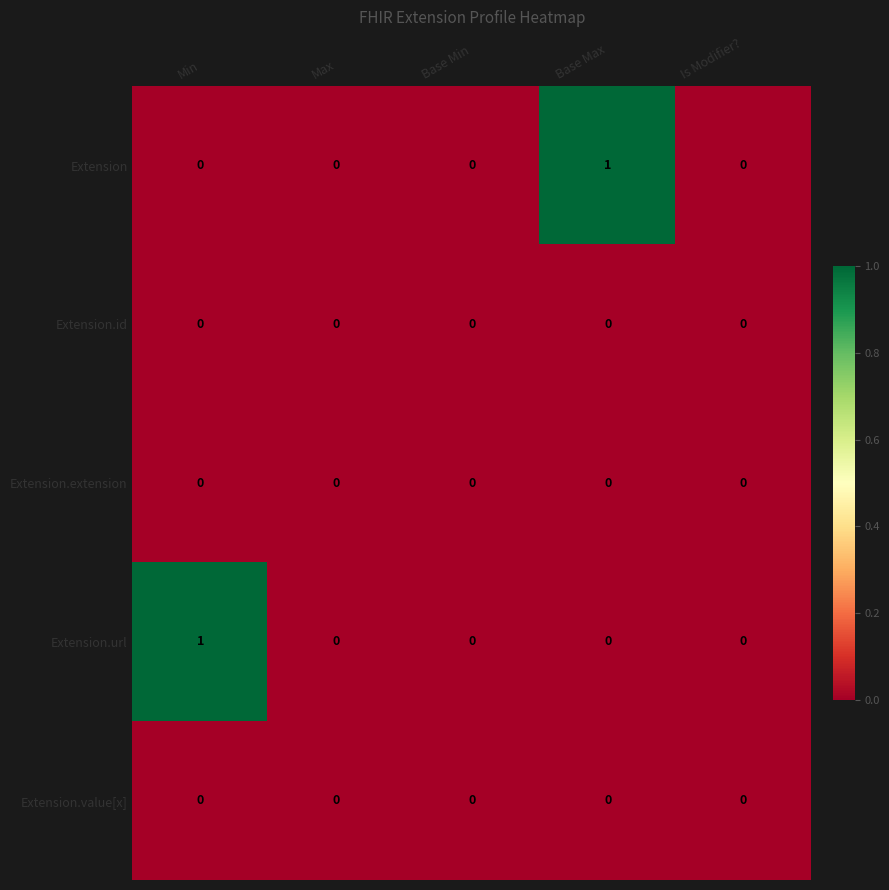

Which series changed the most between Min and Max?

Extension.url